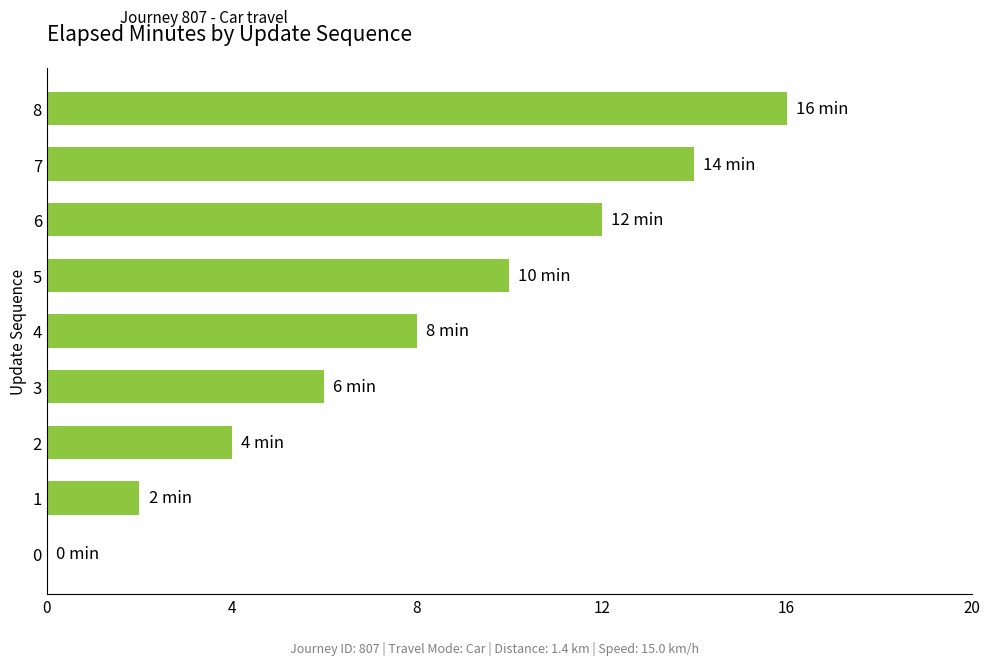

How many series are shown in this chart?

1